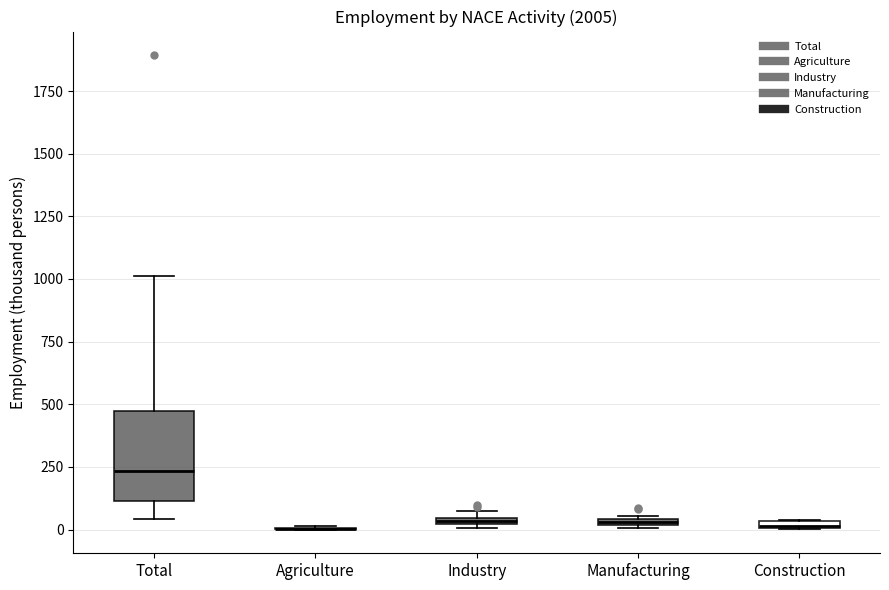

Which box is the tallest, from its lower edge to its upper edge?

Total